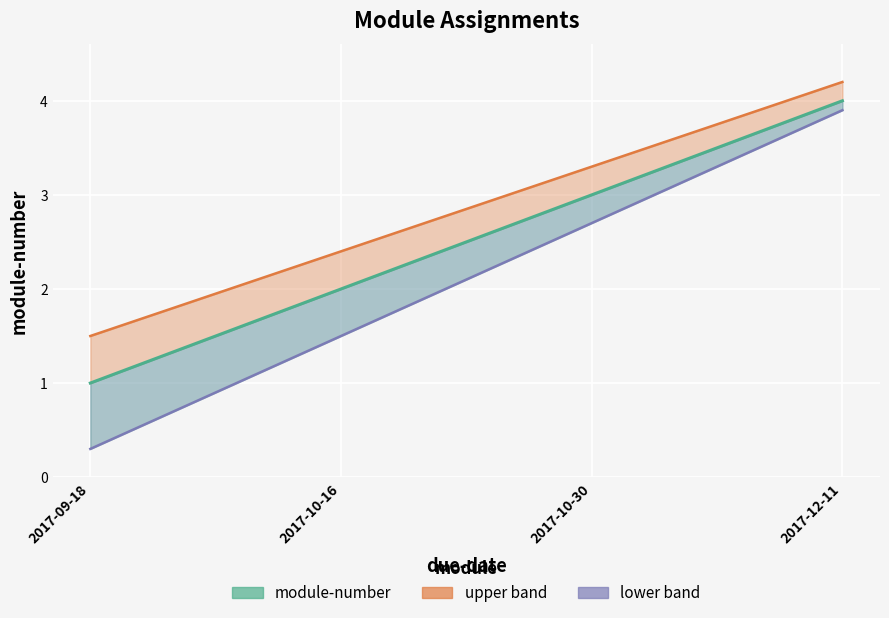

The value at 2017-10-16 is 2. True or false?

True